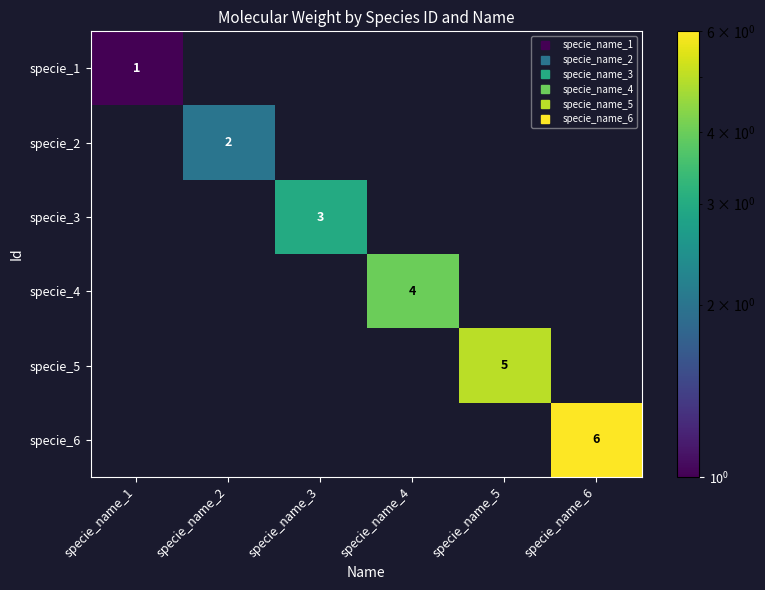

List the series in order of their overall mean, lowest first.

specie_1, specie_2, specie_3, specie_4, specie_5, specie_6